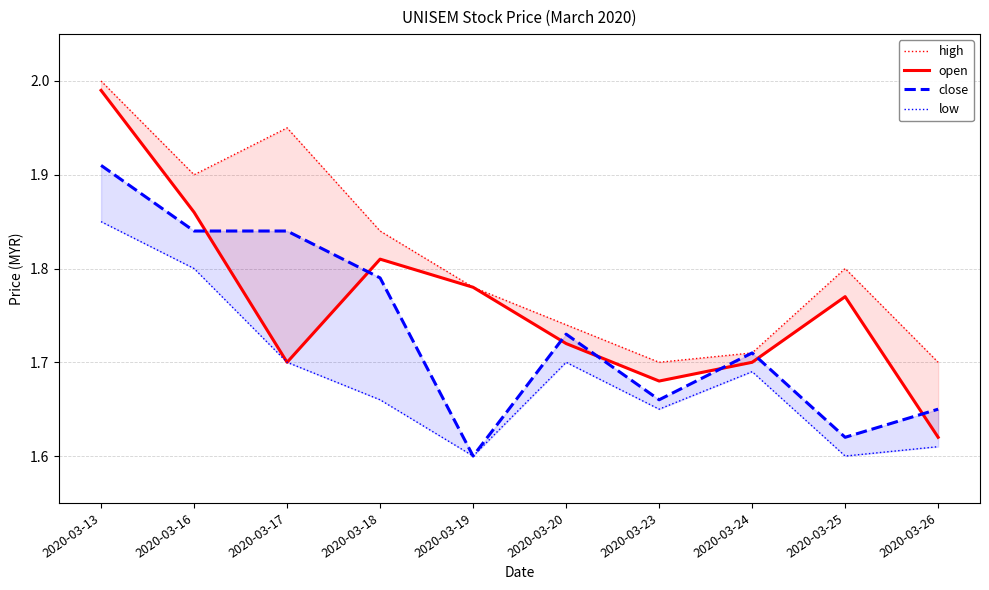

What are all the series names shown in the legend?

high, open, close, low